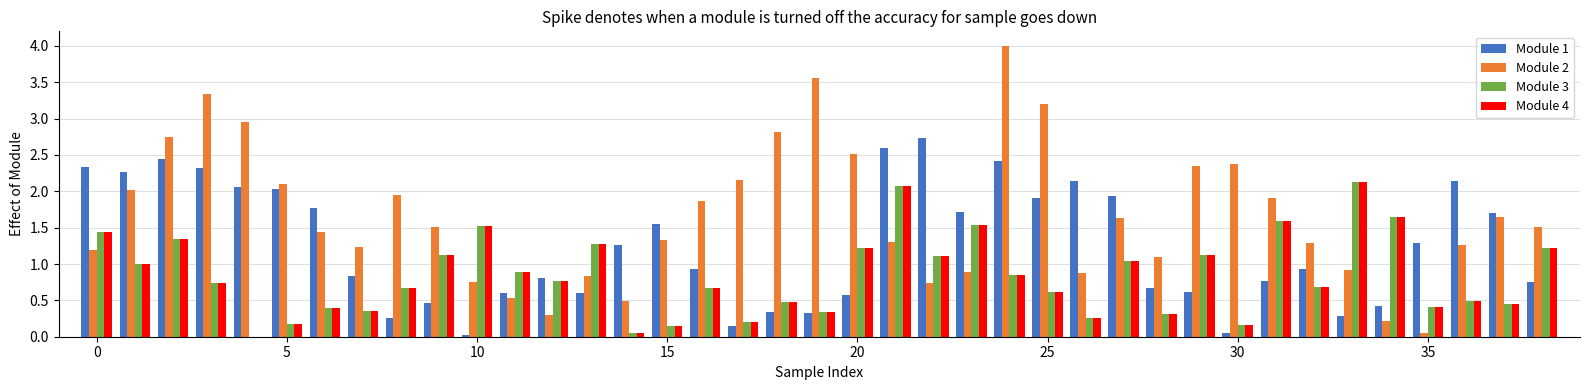

What is the greatest value displayed?

4.0